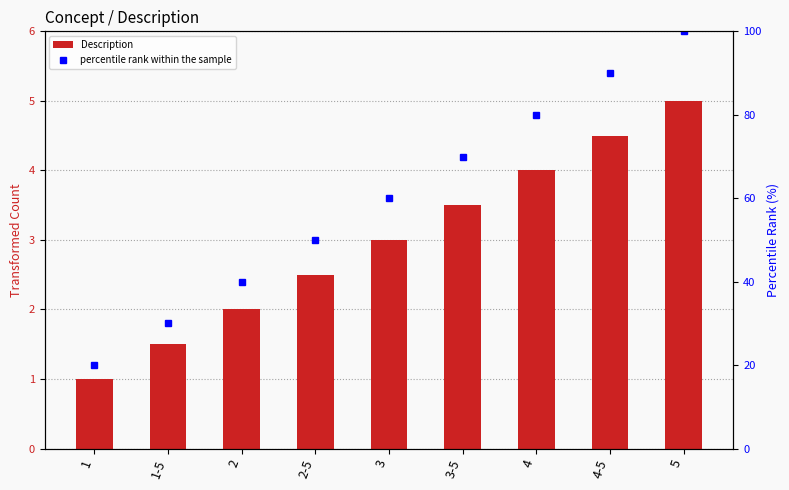

The value of Description at 2 is 2.0. True or false?

True